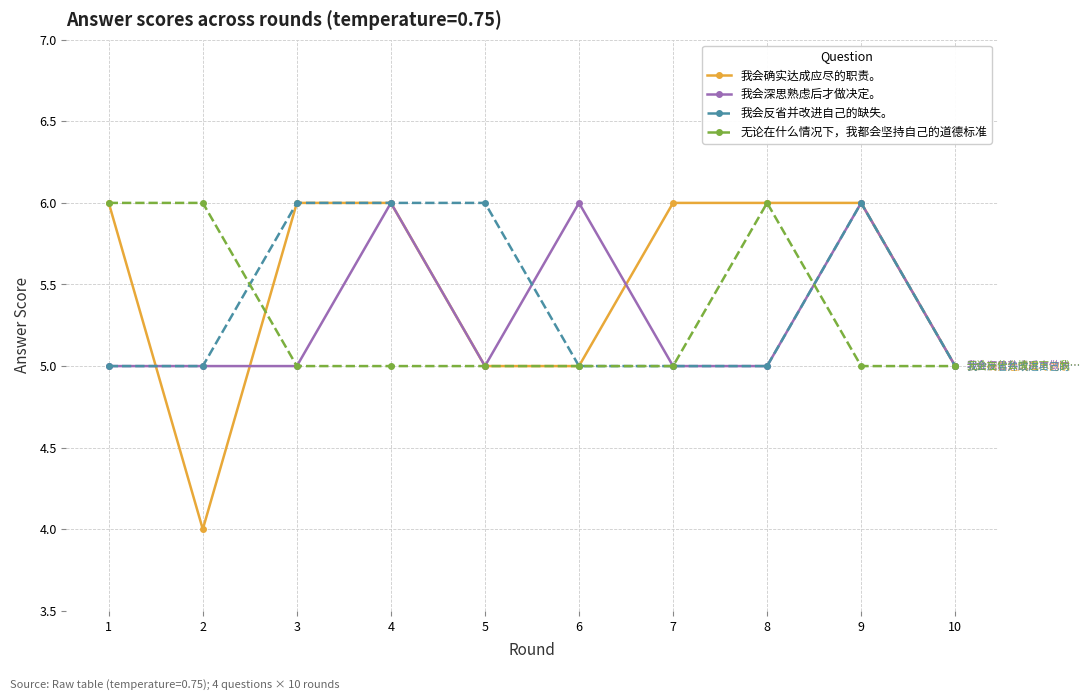

What is the maximum value for 我会确实达成应尽的职责。?

6